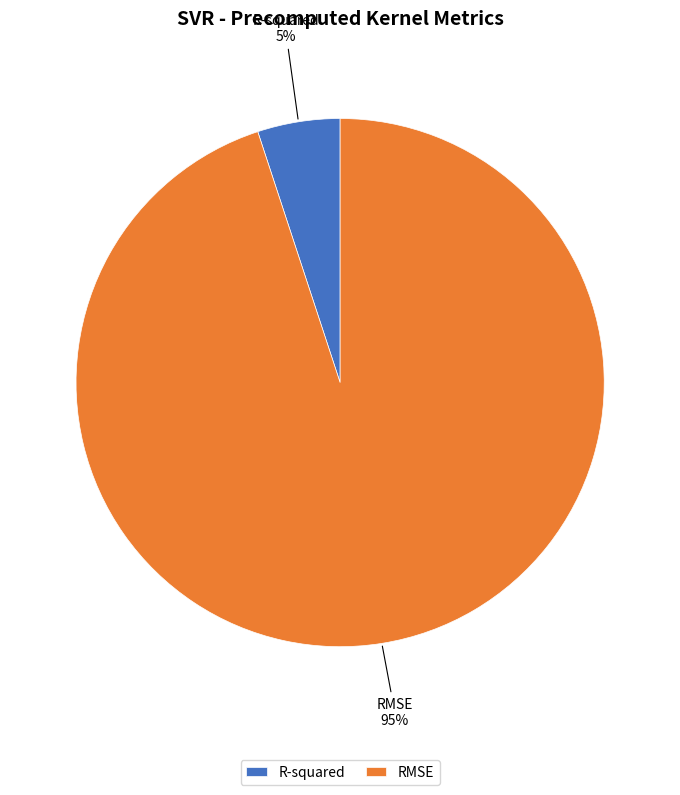

Is there any slice that represents more than half of the pie?

Yes